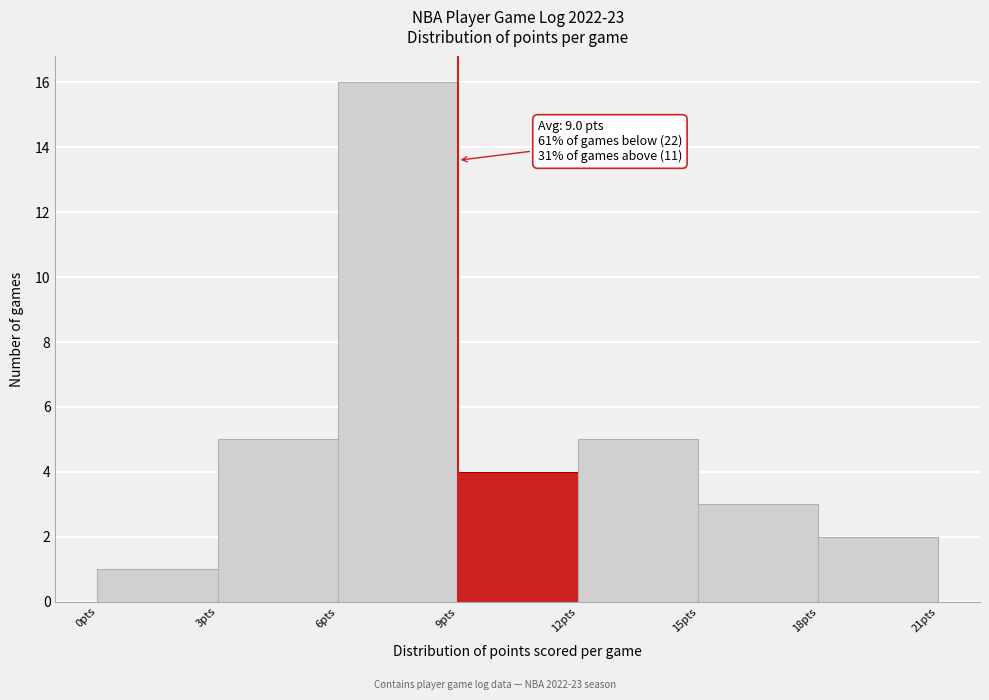

Over which range of the x-axis is the bar tallest?

6 to 9